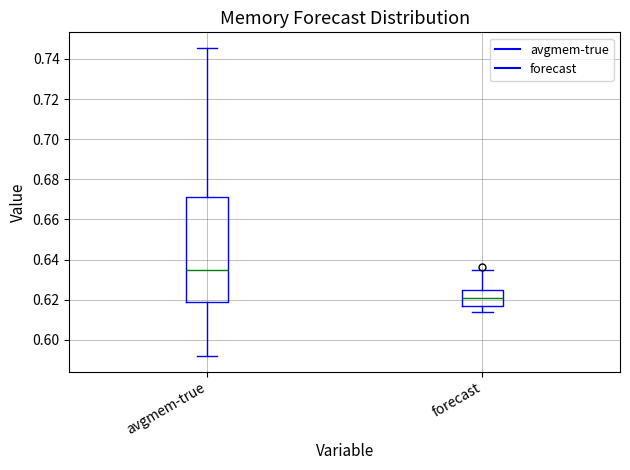

Reading left to right, read every box against the y-axis: the position of its median line, the range the box covers, and the ends of its whiskers. The values are not printed on the chart, so give them approximately, as read against the axis.

avgmem-true: median 0.634, box 0.620 to 0.672, whiskers 0.592 to 0.746
forecast: median 0.620, box 0.618 to 0.624, whiskers 0.614 to 0.634